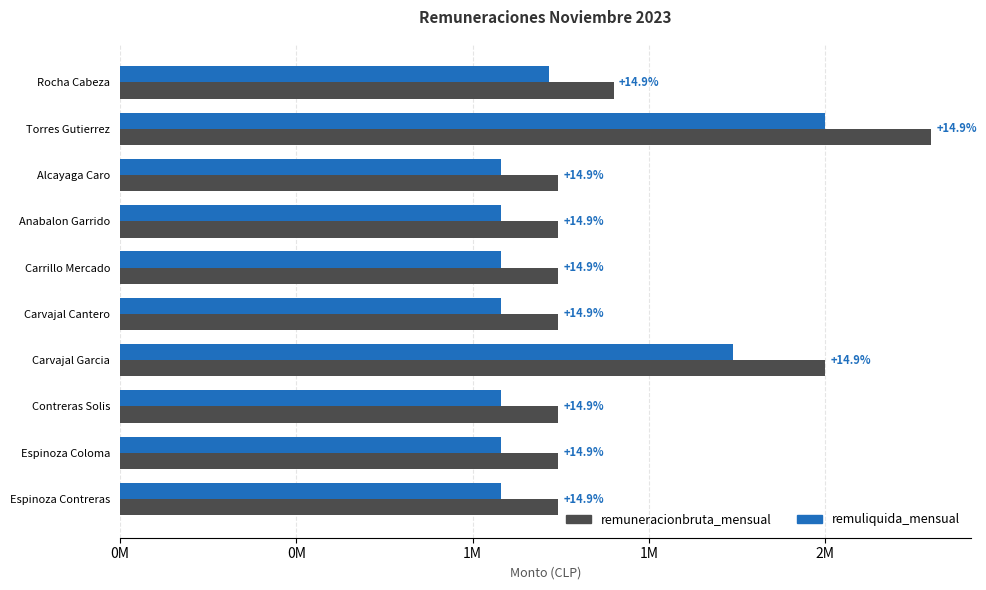

What is the lowest value of the remuneracionbruta_mensual series?

1242973